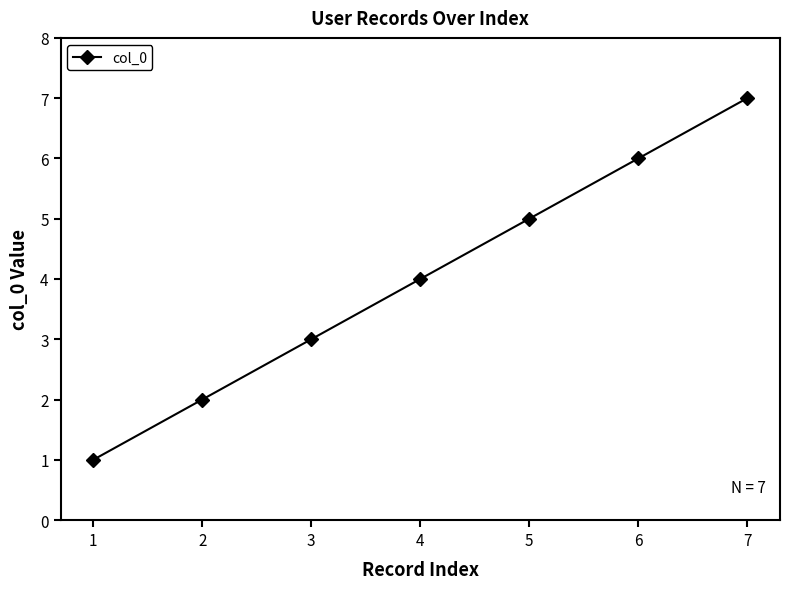

What is the maximum value shown in the chart?

7